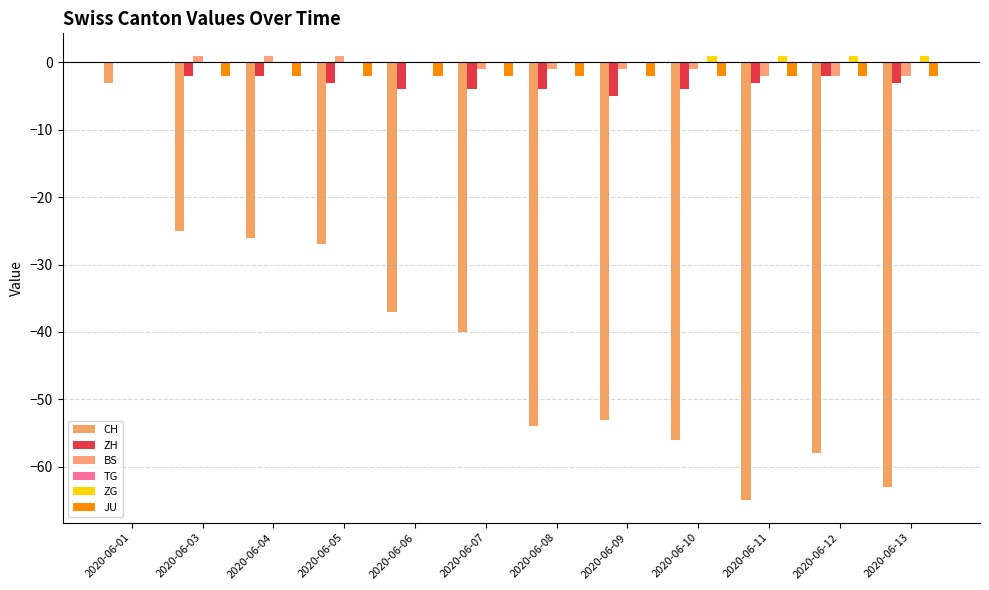

Reading left to right, extract all data points from this chart.

CH: 2020-06-01=-3	2020-06-03=-25	2020-06-04=-26	2020-06-05=-27	2020-06-06=-37	2020-06-07=-40	2020-06-08=-54	2020-06-09=-53	2020-06-10=-56	2020-06-11=-65	2020-06-12=-58	2020-06-13=-63
ZH: 2020-06-01=0	2020-06-03=-2	2020-06-04=-2	2020-06-05=-3	2020-06-06=-4	2020-06-07=-4	2020-06-08=-4	2020-06-09=-5	2020-06-10=-4	2020-06-11=-3	2020-06-12=-2	2020-06-13=-3
BS: 2020-06-01=0	2020-06-03=1	2020-06-04=1	2020-06-05=1	2020-06-06=0	2020-06-07=-1	2020-06-08=-1	2020-06-09=-1	2020-06-10=-1	2020-06-11=-2	2020-06-12=-2	2020-06-13=-2
TG: 2020-06-01=0	2020-06-03=0	2020-06-04=0	2020-06-05=0	2020-06-06=0	2020-06-07=0	2020-06-08=0	2020-06-09=0	2020-06-10=0	2020-06-11=0	2020-06-12=0	2020-06-13=0
ZG: 2020-06-01=0	2020-06-03=0	2020-06-04=0	2020-06-05=0	2020-06-06=0	2020-06-07=0	2020-06-08=0	2020-06-09=0	2020-06-10=1	2020-06-11=1	2020-06-12=1	2020-06-13=1
JU: 2020-06-01=0	2020-06-03=-2	2020-06-04=-2	2020-06-05=-2	2020-06-06=-2	2020-06-07=-2	2020-06-08=-2	2020-06-09=-2	2020-06-10=-2	2020-06-11=-2	2020-06-12=-2	2020-06-13=-2